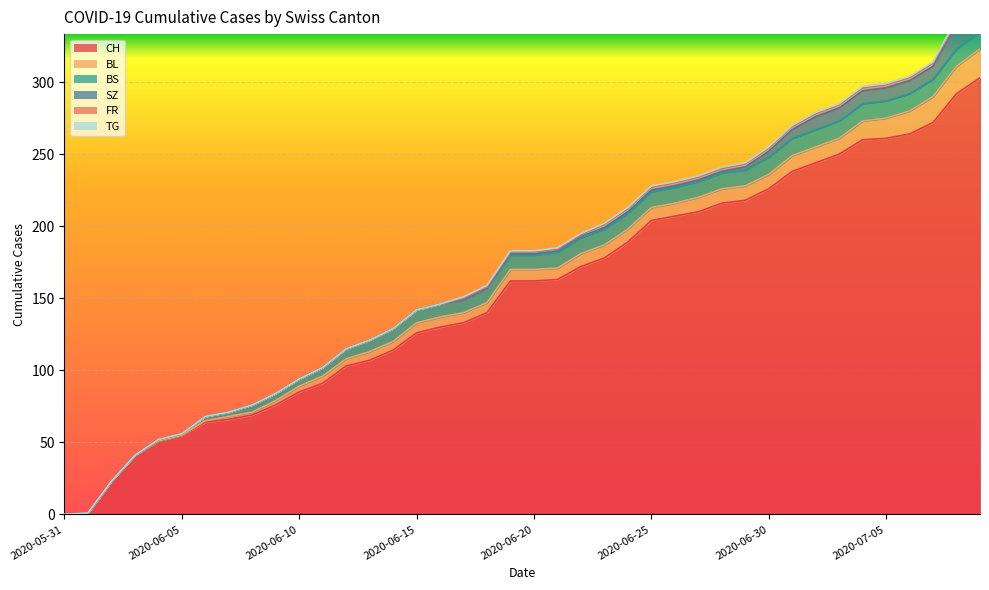

What are all the series names shown in the legend?

CH, BL, BS, SZ, FR, TG